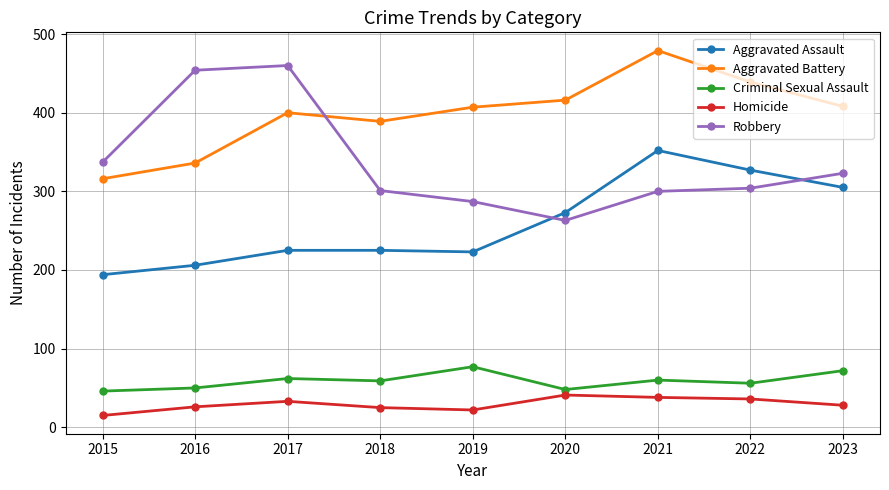

At which label does Robbery reach its minimum?

2020